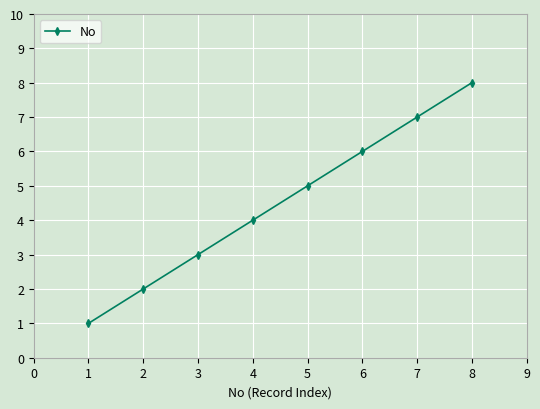

What is the difference between the second highest and second lowest values?

5